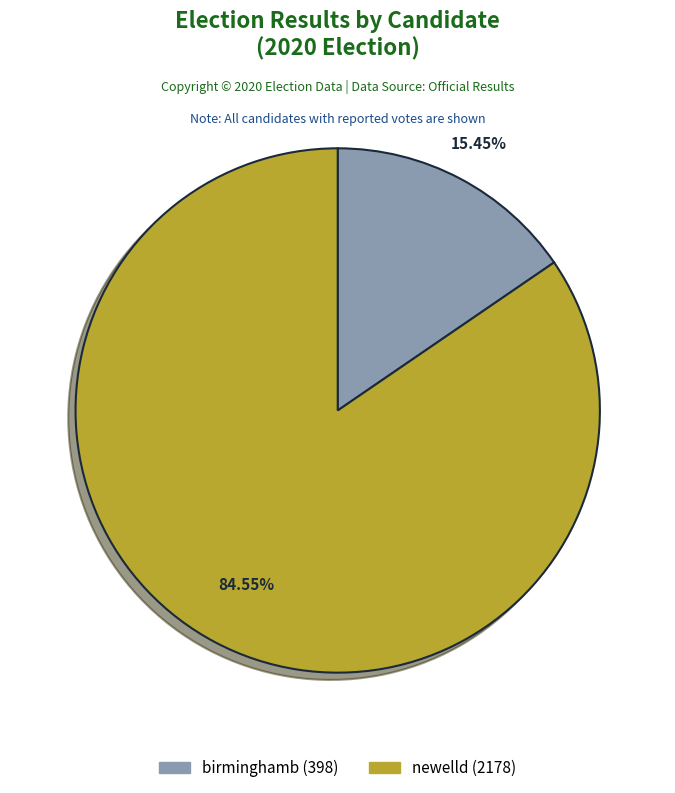

Which category has the biggest portion of the pie?

newelld